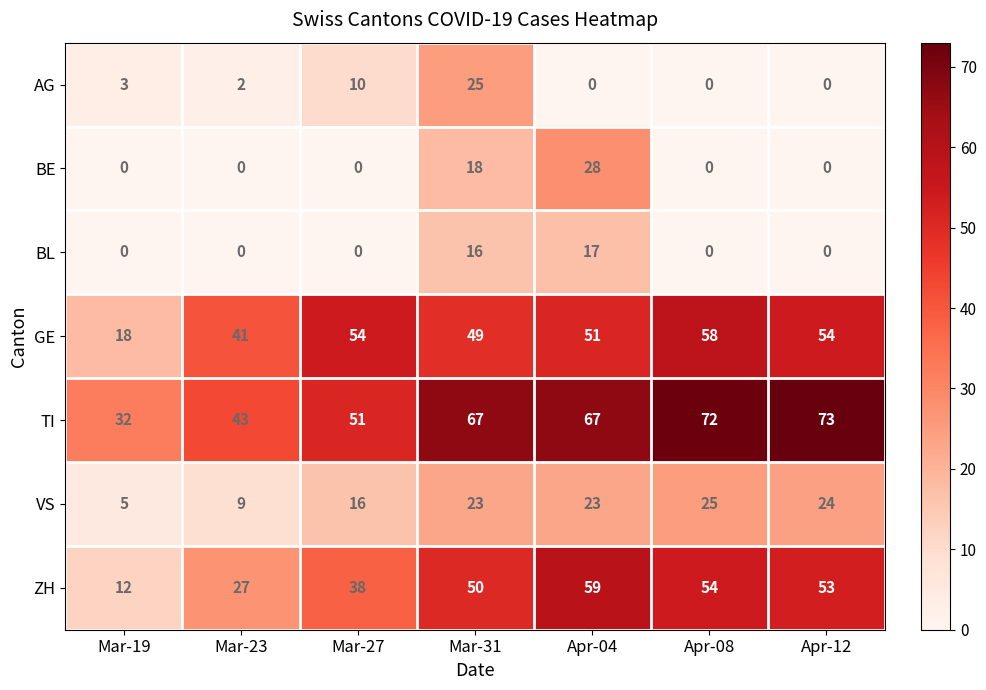

Read the TI value at Apr-08, to the nearest 5.

70